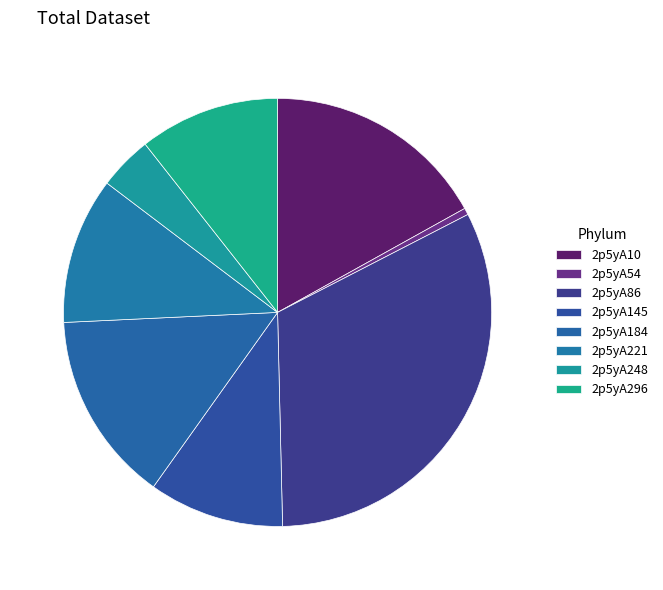

How many segments does this pie chart have?

8